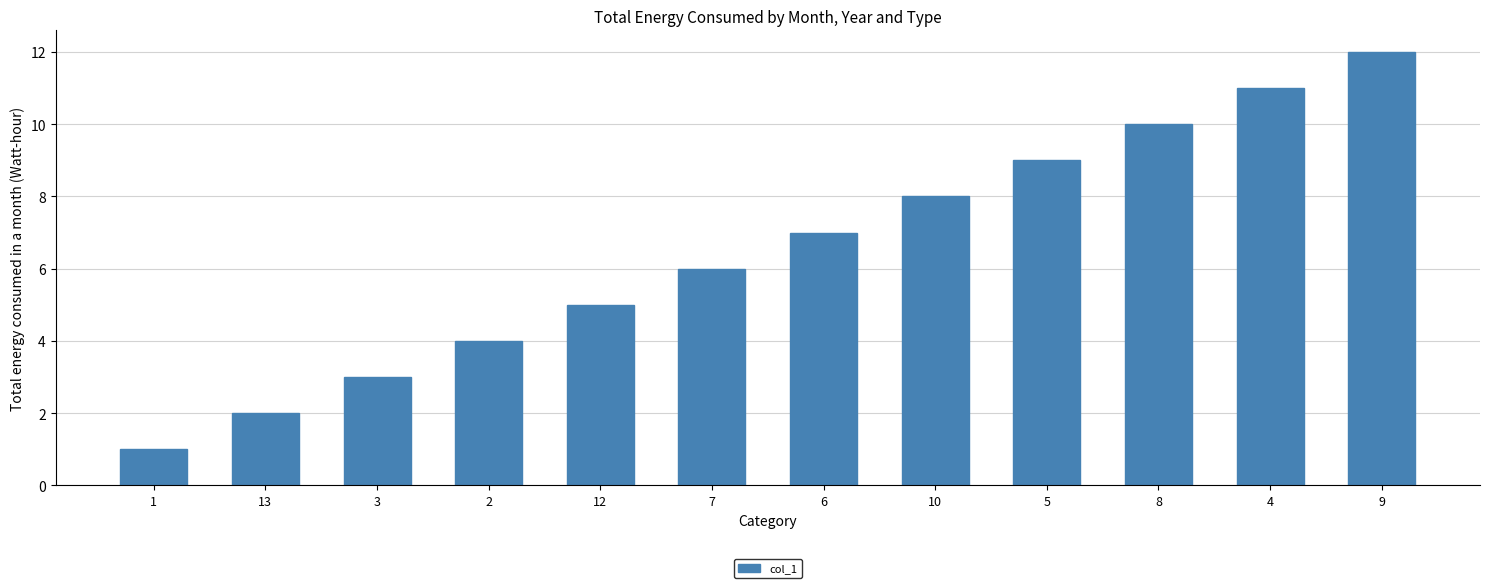

What is the sum of the values at 10 and 9?

20